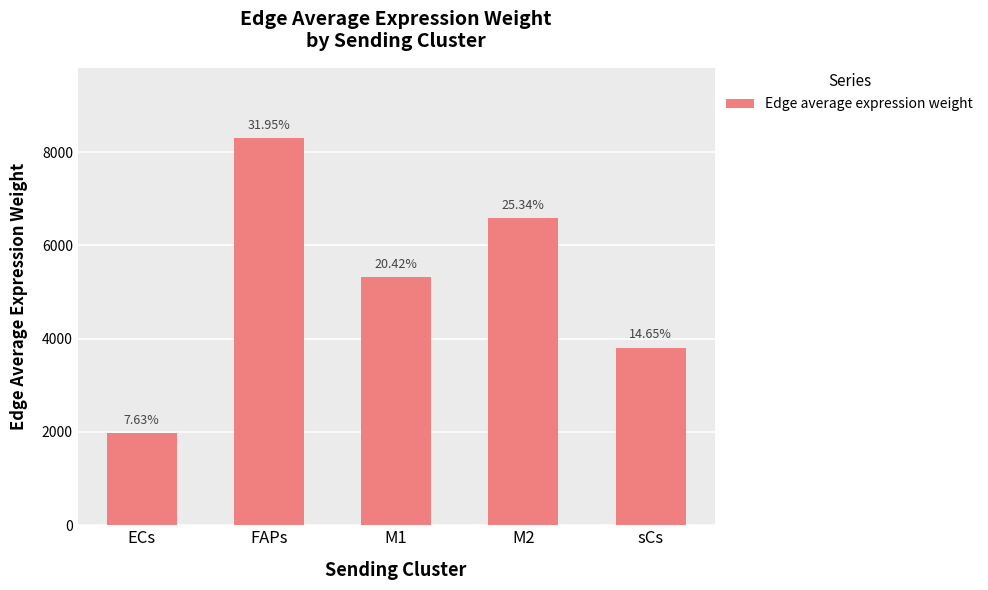

Does the chart contain stacked bars?

No